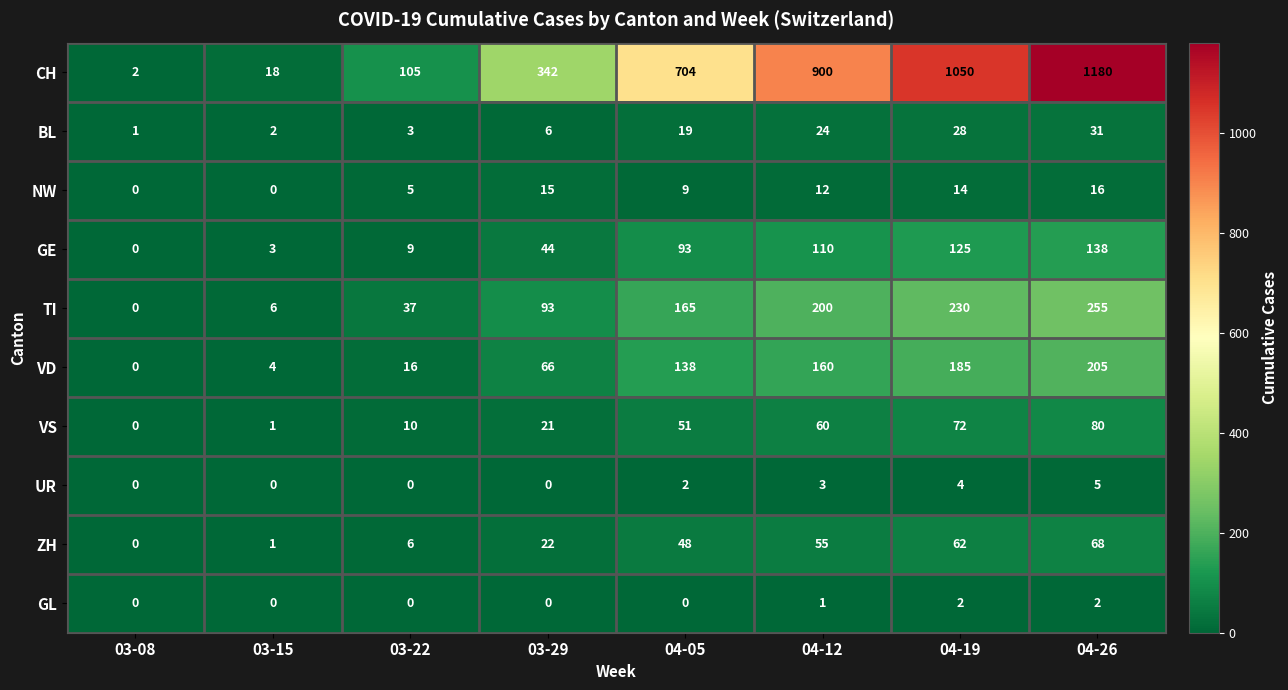

List the series in order of their peak value, lowest first.

GL, UR, NW, BL, ZH, VS, GE, VD, TI, CH